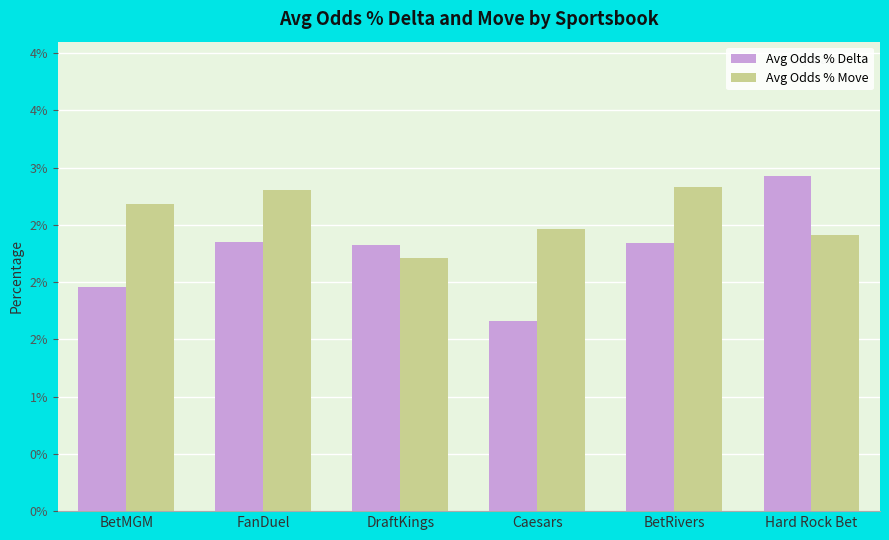

What are all the series names shown in the legend?

Avg Odds % Delta, Avg Odds % Move